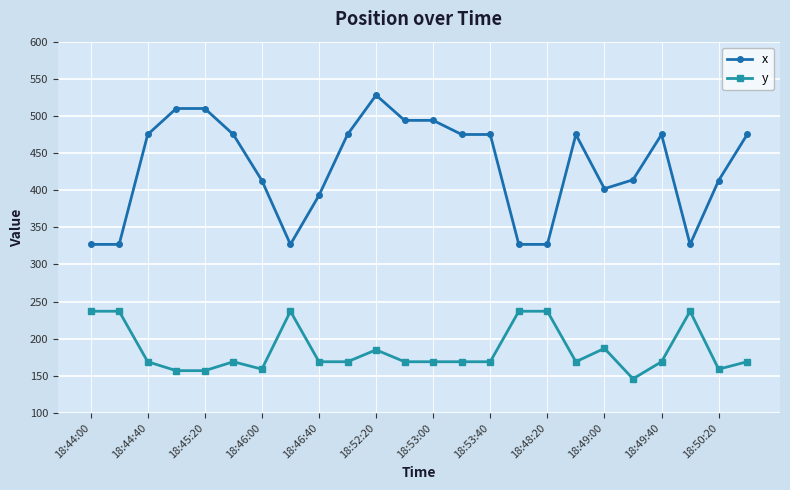

What is the average value of the x series?

431